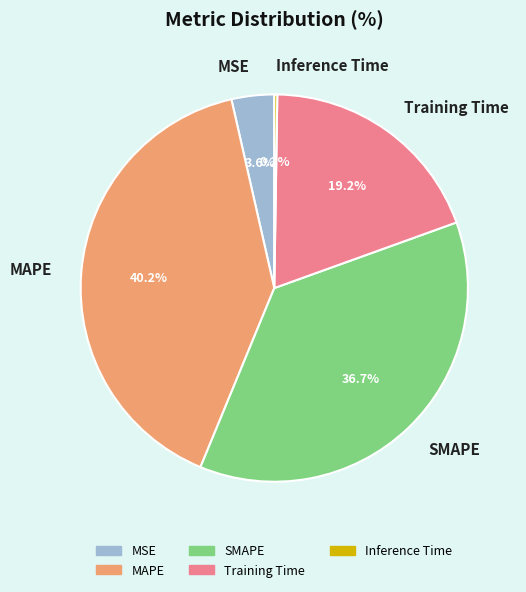

Does any single category account for the majority?

No